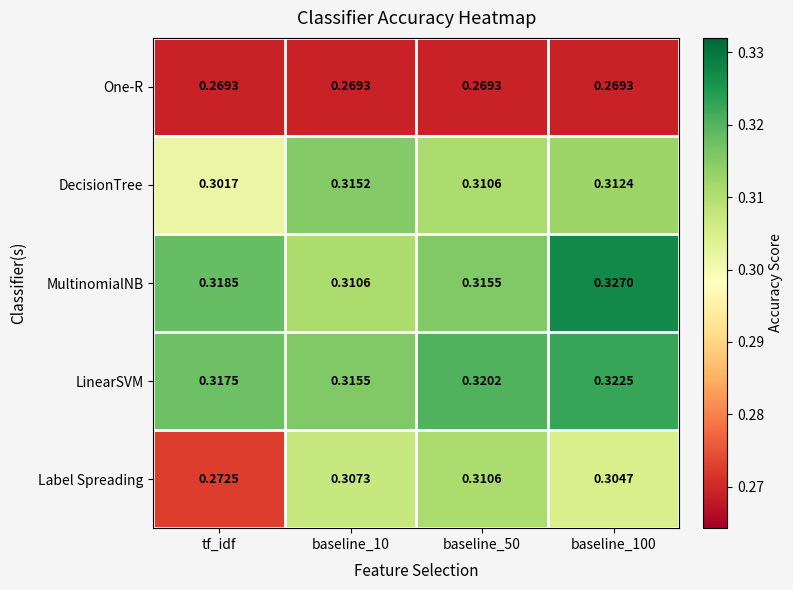

Which series has the largest total across all categories?

LinearSVM